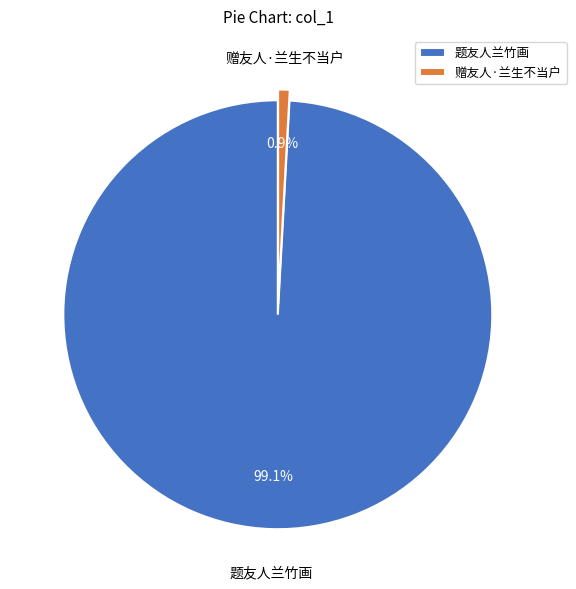

Which category accounts for the majority?

题友人兰竹画